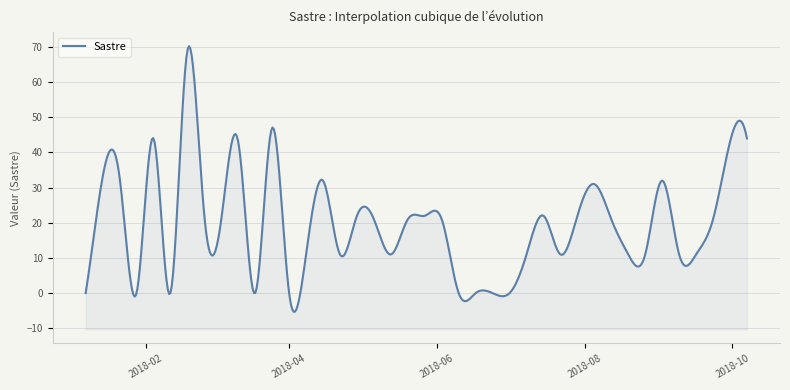

What is the change in value from 2018-01-14 to 2018-03-18?

-33